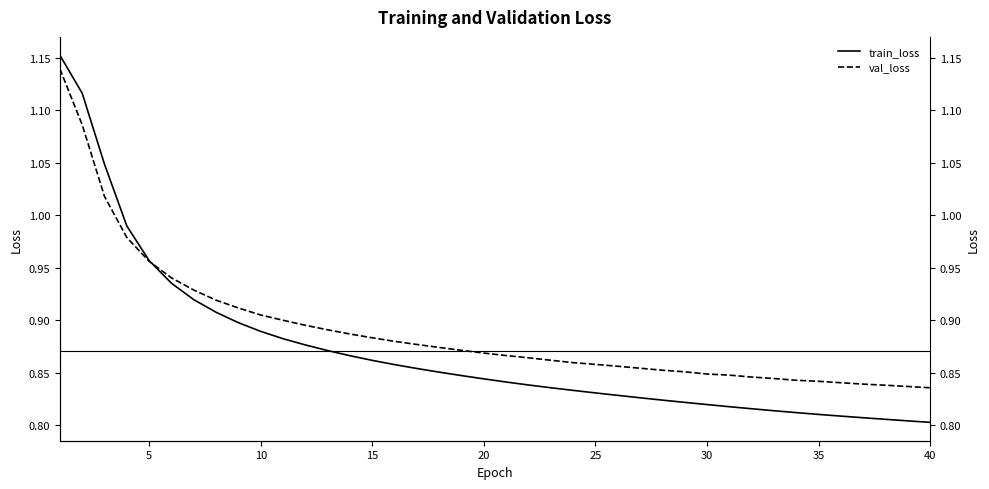

Is this an area chart (filled region under the line)?

No